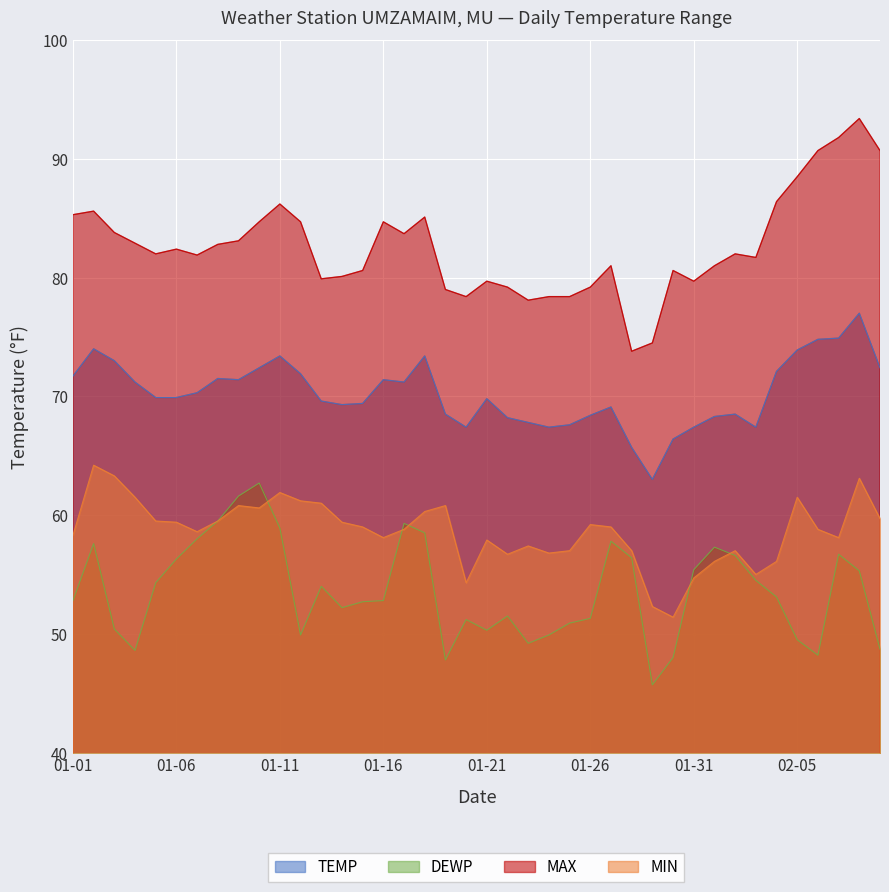

How many intersections are there between DEWP and MIN?

5